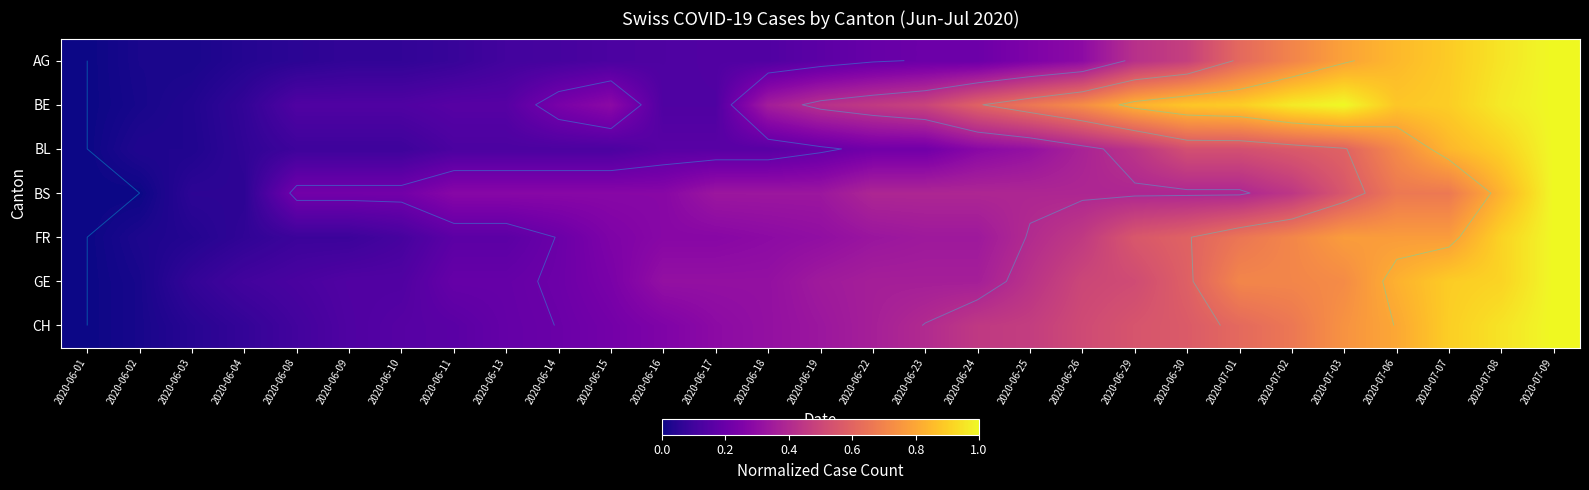

List the labels in order of BL value, largest first.

2020-07-09, 2020-07-08, 2020-07-07, 2020-07-06, 2020-07-03, 2020-07-02, 2020-06-30, 2020-07-01, 2020-06-29, 2020-06-26, 2020-06-25, 2020-06-24, 2020-06-22, 2020-06-23, 2020-06-19, 2020-06-16, 2020-06-17, 2020-06-18, 2020-06-11, 2020-06-13, 2020-06-14, 2020-06-15, 2020-06-08, 2020-06-09, 2020-06-10, 2020-06-04, 2020-06-02, 2020-06-03, 2020-06-01